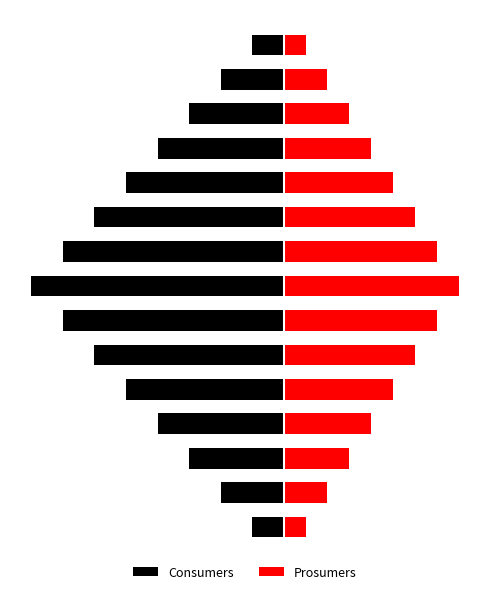

What is the value of the Consumers bar at the 15th from the left?

-79.4